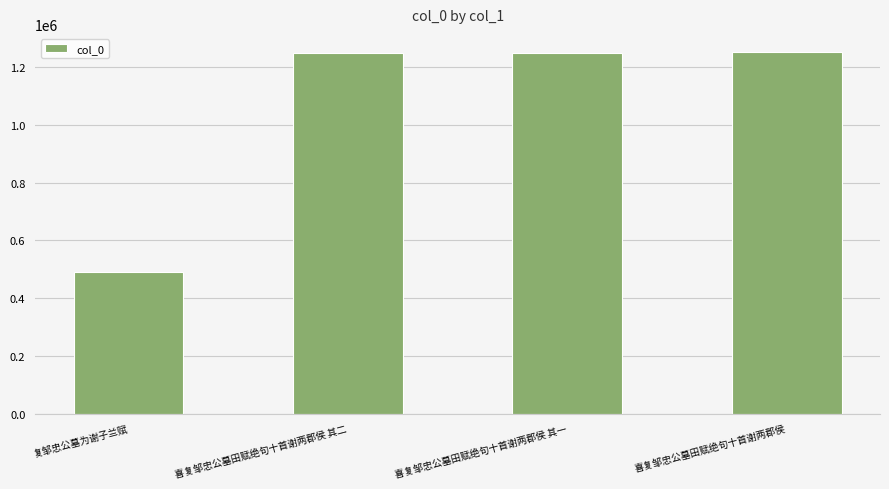

What position from the left is 喜复邹忠公墓田赋绝句十首谢两郡侯?

4